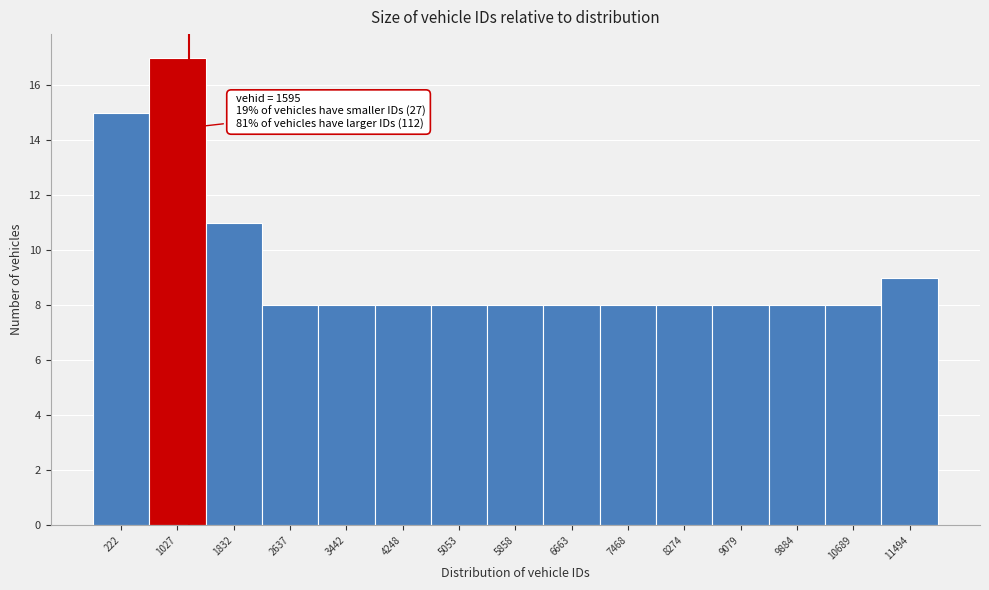

Reading left to right, transcribe all the data shown in this chart.

15	17	11	8	8	8	8	8	8	8	8	8	8	8	9